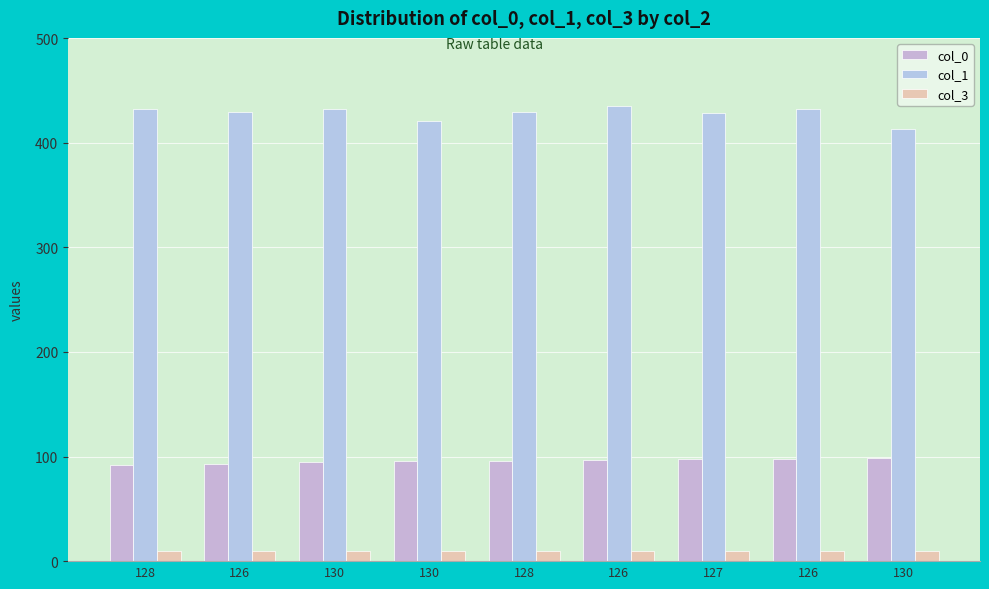

How many data points does each series have?

9